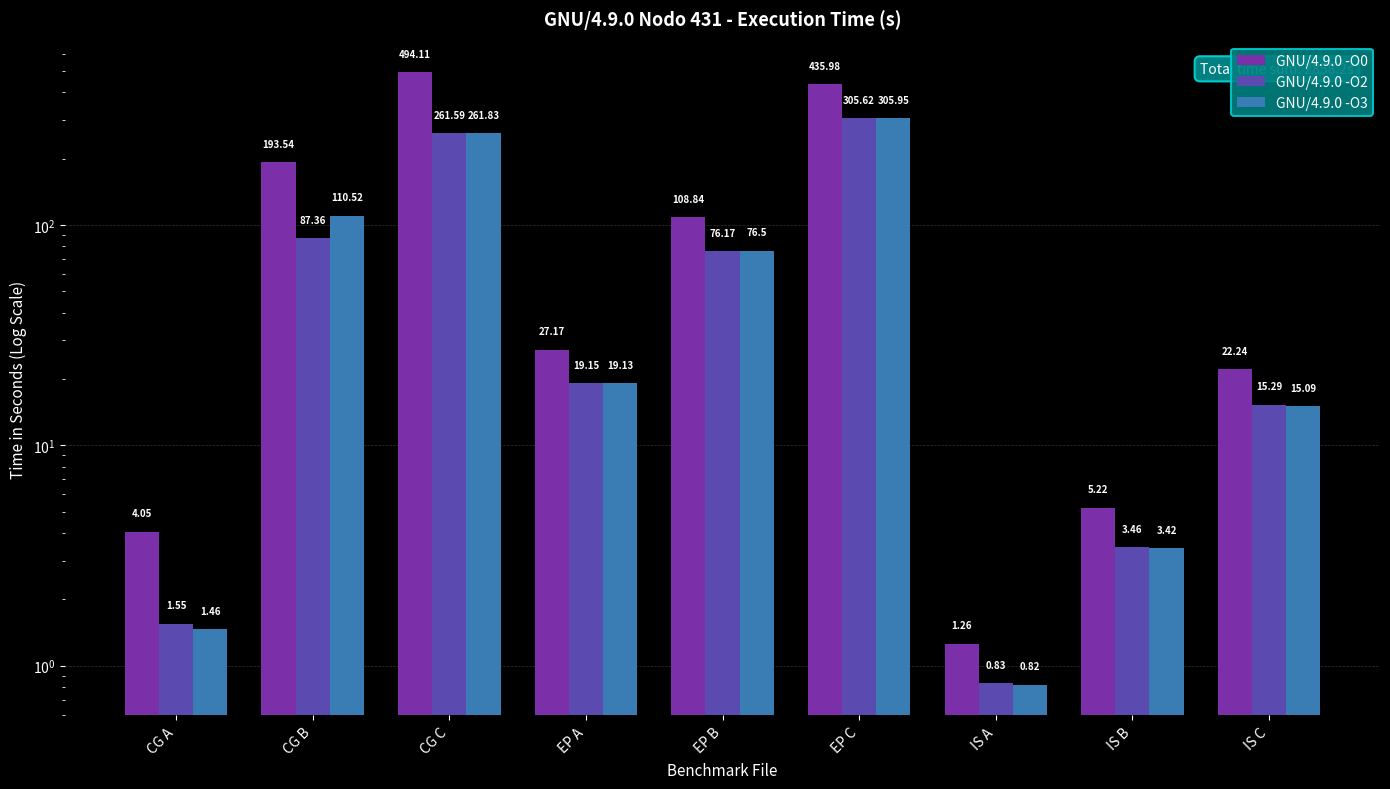

At which label does GNU/4.9.0 -O3 reach its minimum?

IS A